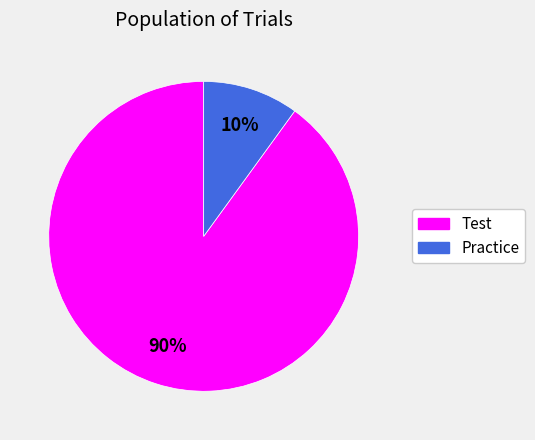

True or false: Test accounts for 90% of the total.

True